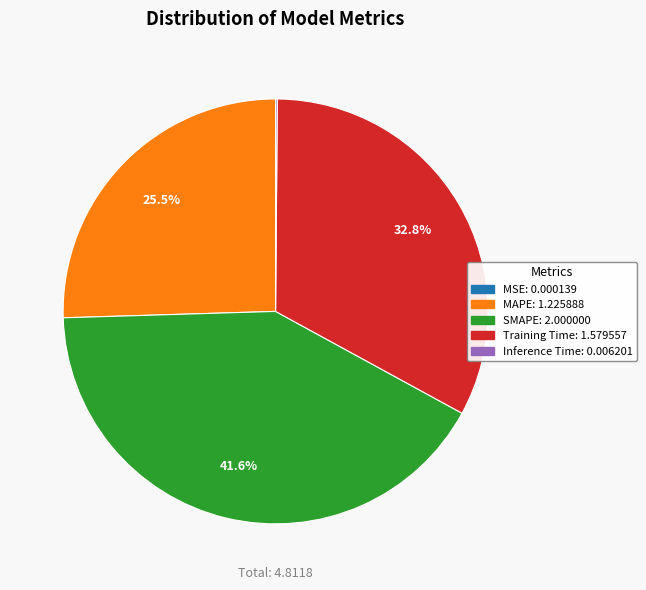

What is the ratio of the value at MAPE to the value at Training Time?

0.8